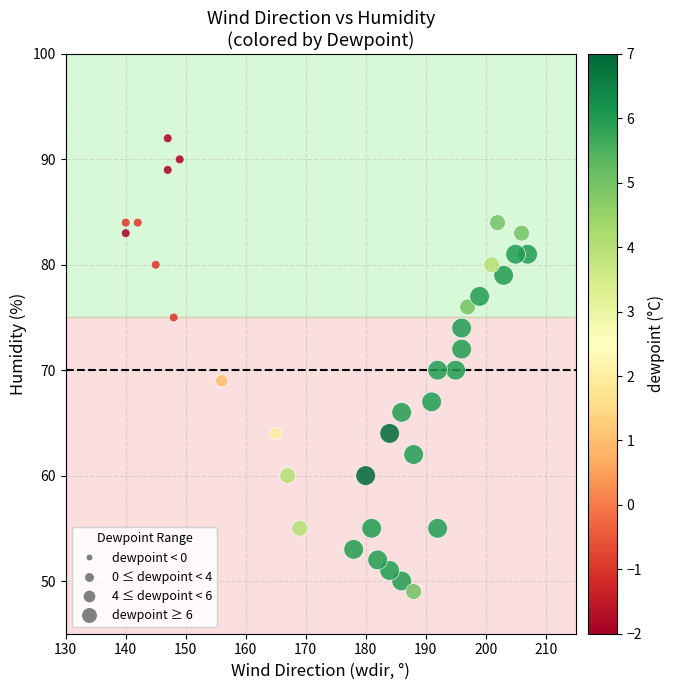

What is the range of X values (max minus min)?

67